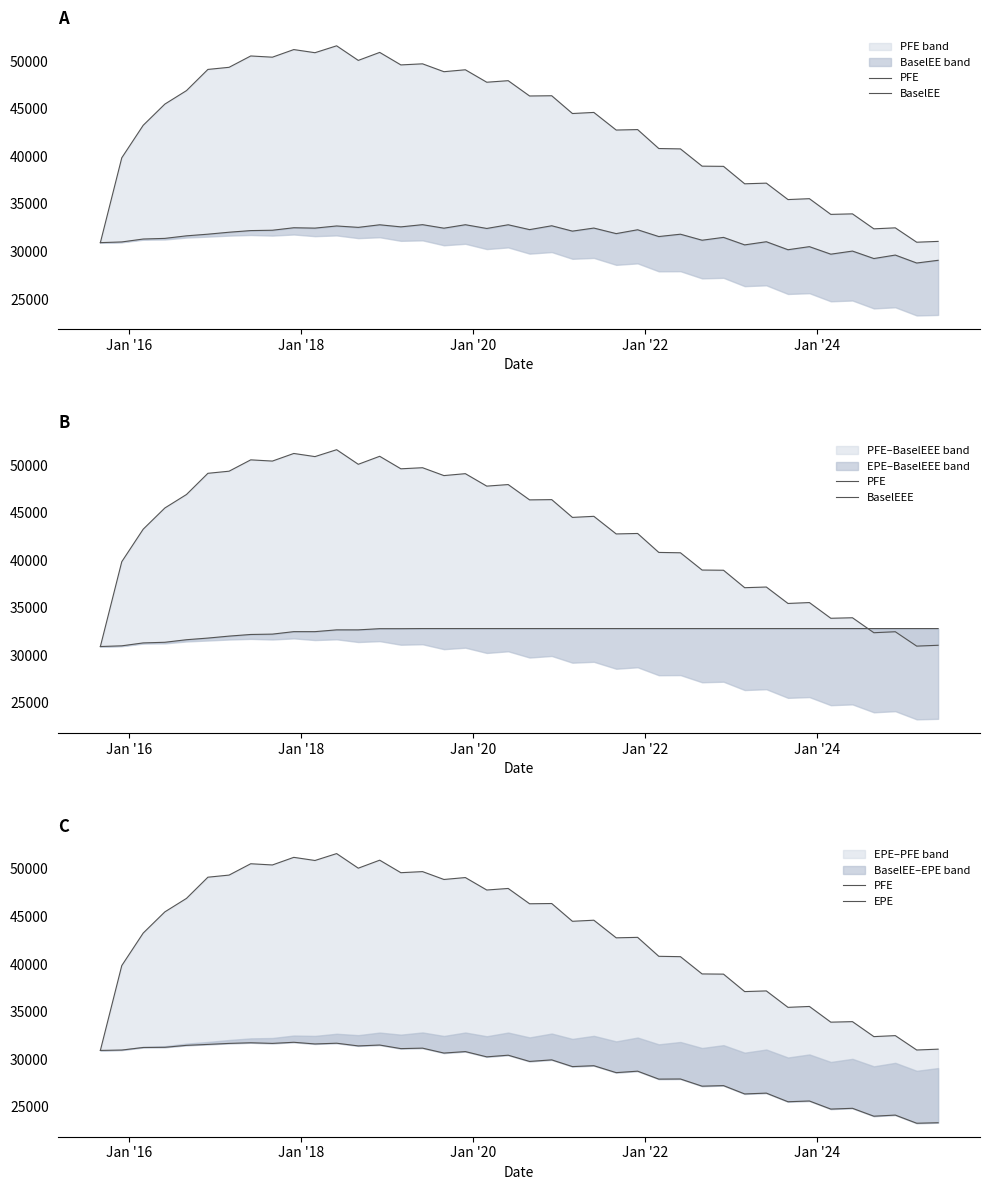

In EPE, how many points are higher than both neighbors (excluding endpoints)?

16